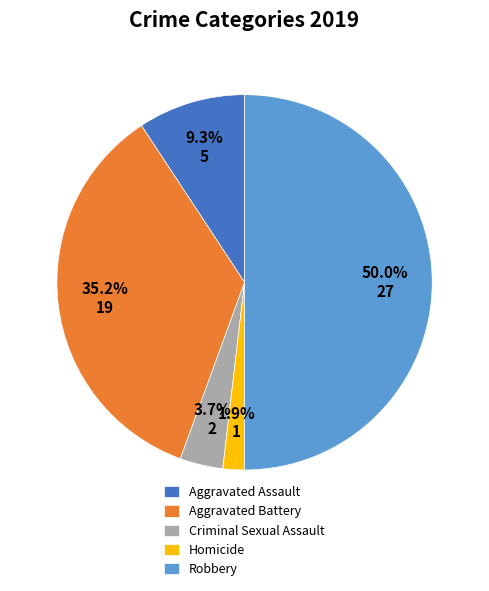

What is the ratio of the value at Aggravated Assault to the value at Aggravated Battery?

0.3